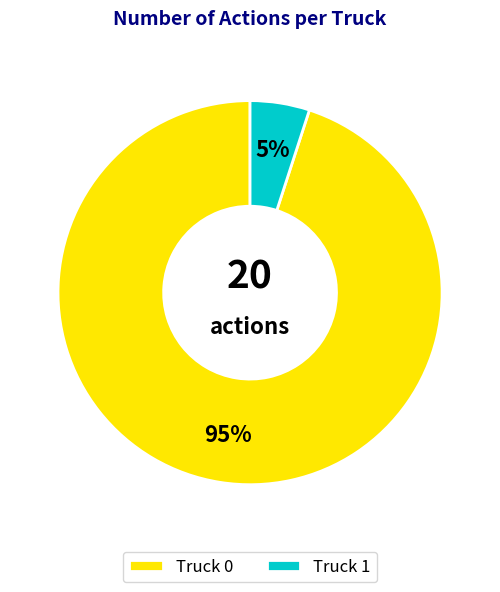

Does Truck 1 account for over 50% of the chart?

No